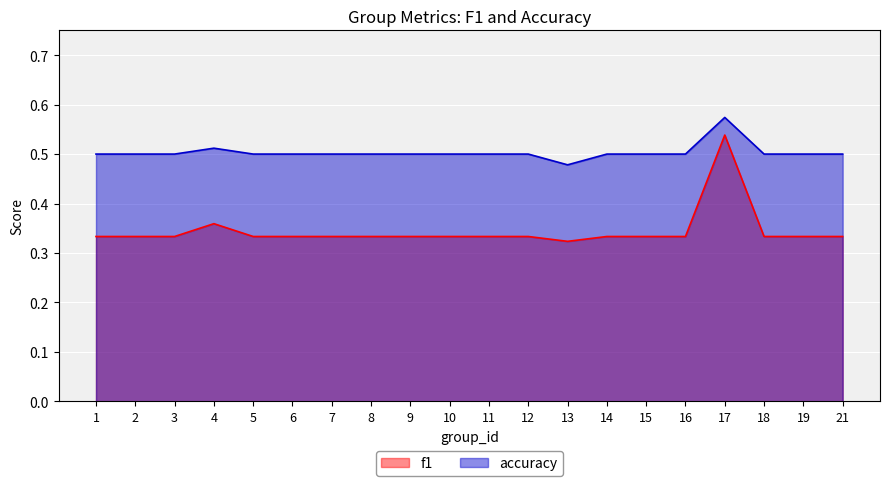

Between 8 and 18, which series saw the biggest shift?

f1